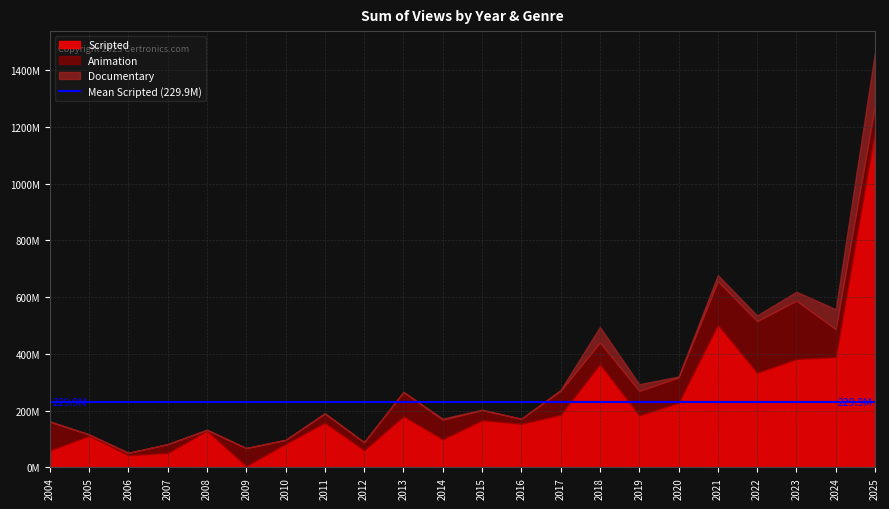

Does the chart have visible grid lines?

Yes